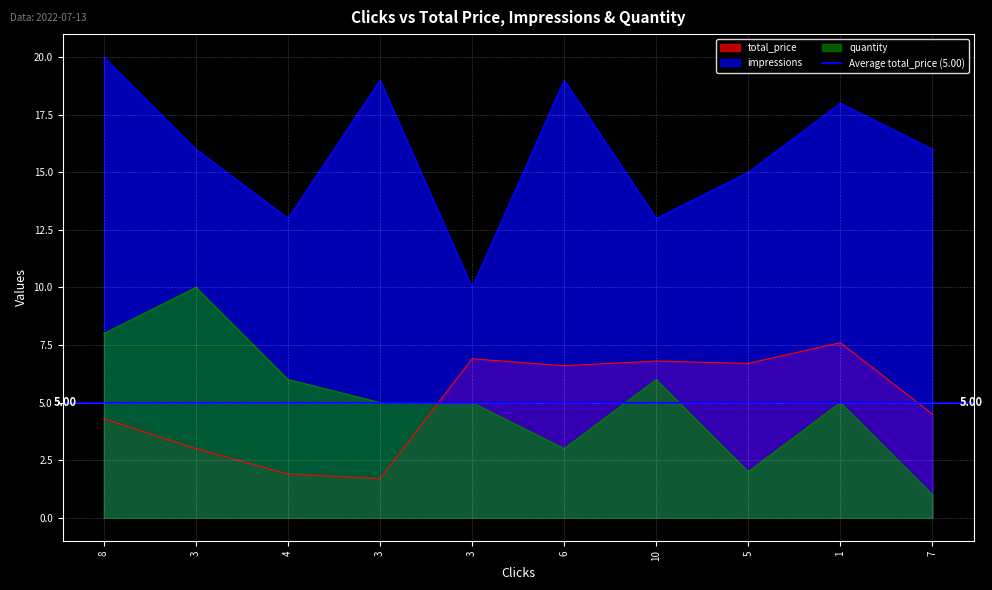

Which category has the lowest value across all series?

7